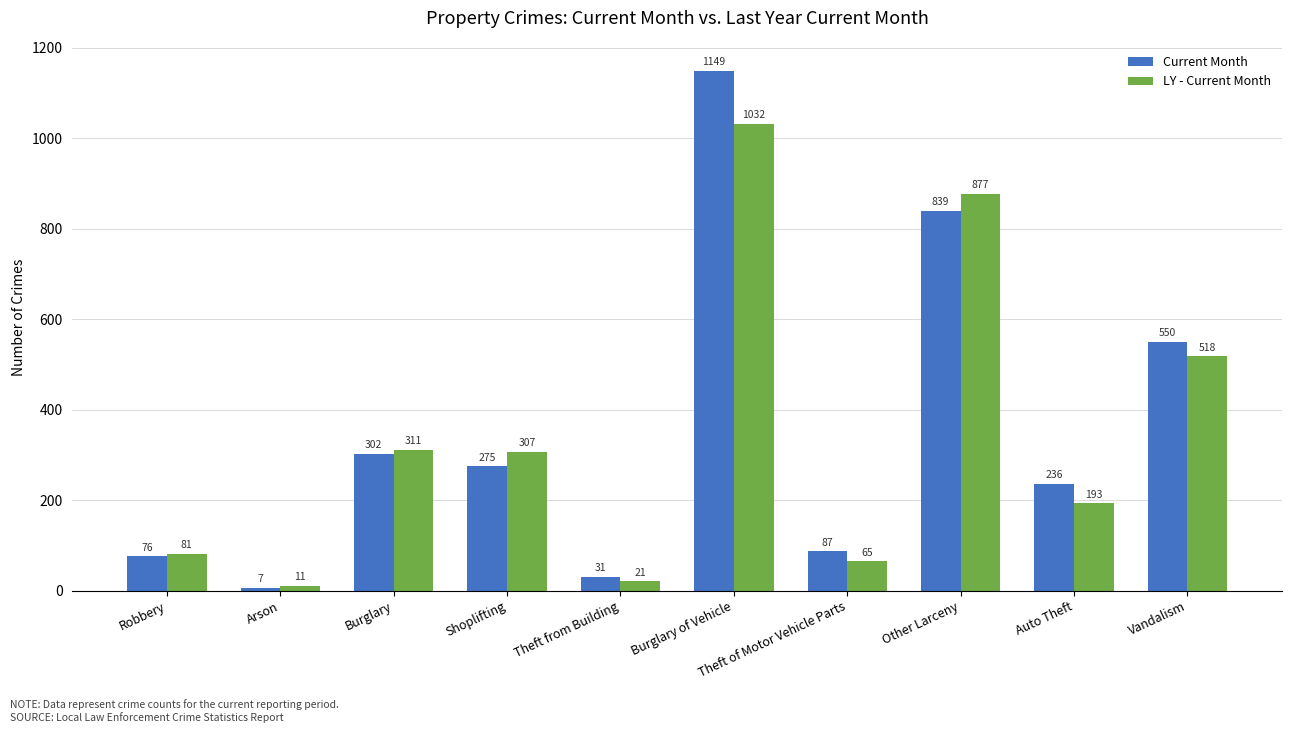

Which series has the largest range (max minus min)?

Current Month